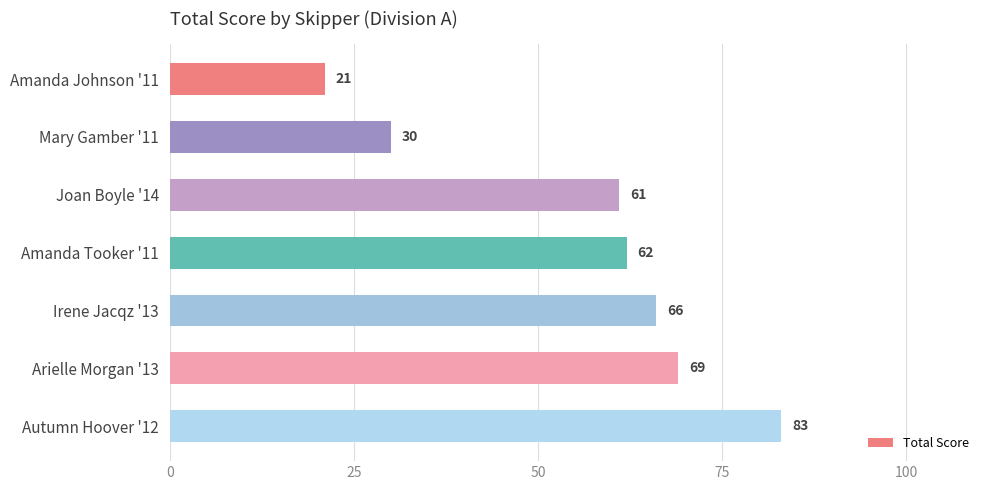

Rank the categories by value from lowest to highest.

Amanda Johnson '11, Mary Gamber '11, Joan Boyle '14, Amanda Tooker '11, Irene Jacqz '13, Arielle Morgan '13, Autumn Hoover '12